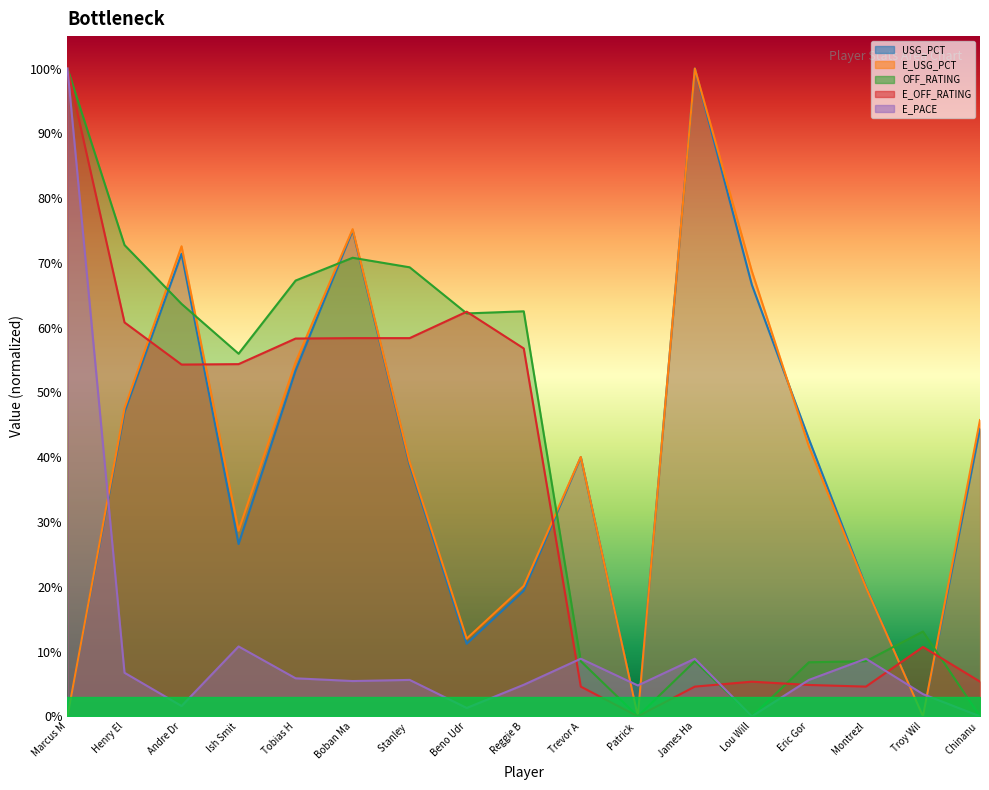

At which label is E_PACE closest to 0?

Lou Will